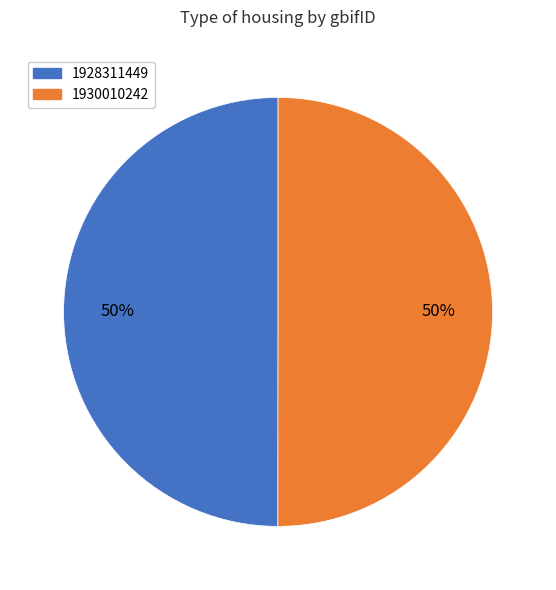

How many segments does this pie chart have?

2